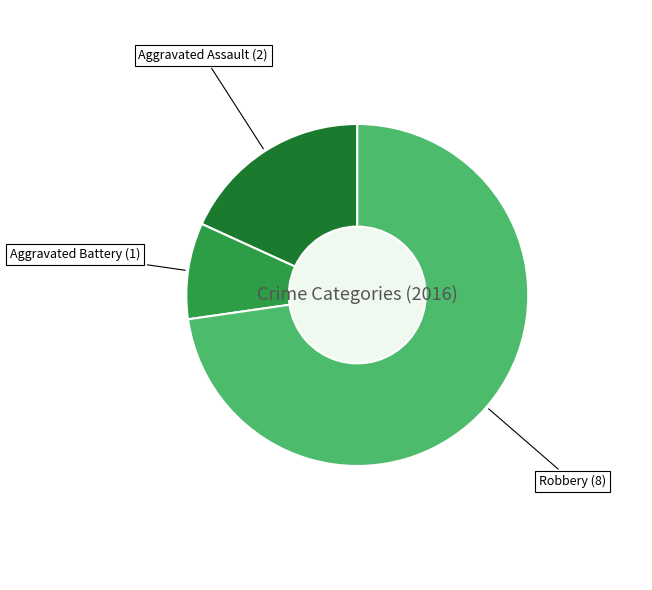

Is there a majority slice in this chart?

Yes